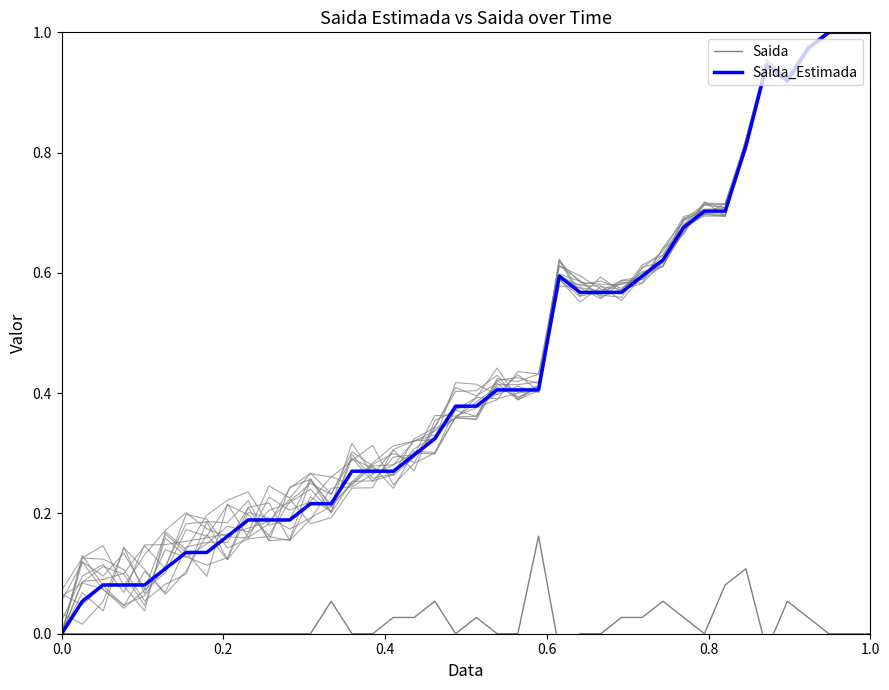

What are all the series names shown in the legend?

Saida, Saida_Estimada